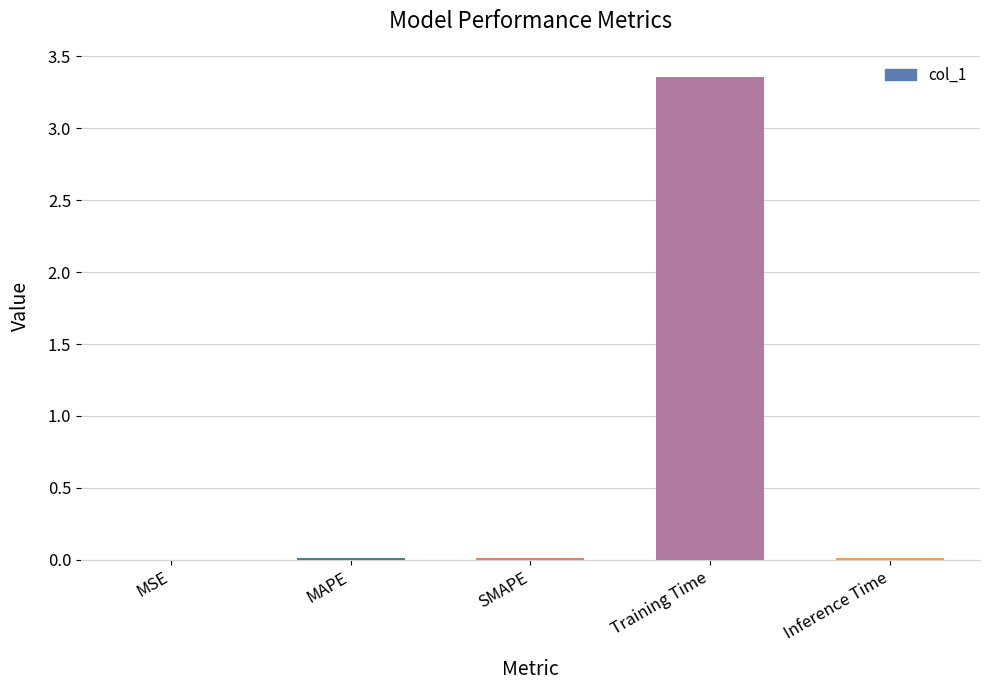

At which category does the chart reach its peak across all series?

Training Time